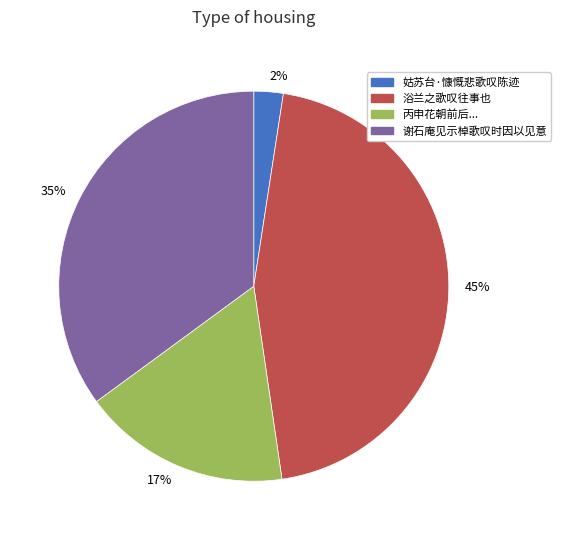

Approximately how many times larger is the value at 丙申花朝前后... compared to 谢石庵见示棹歌叹时因以见意?

0.5